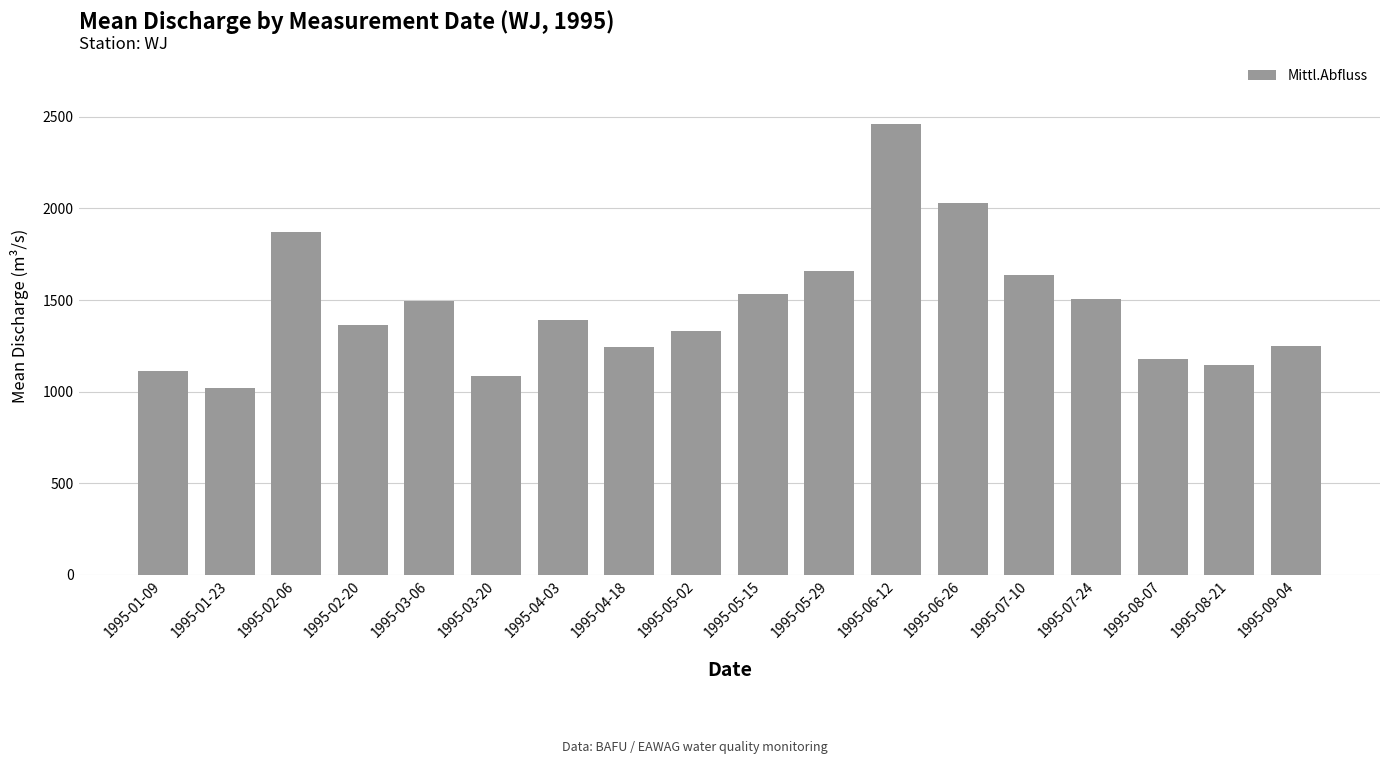

What is the change in value from 1995-01-09 to 1995-04-18?

+131.8